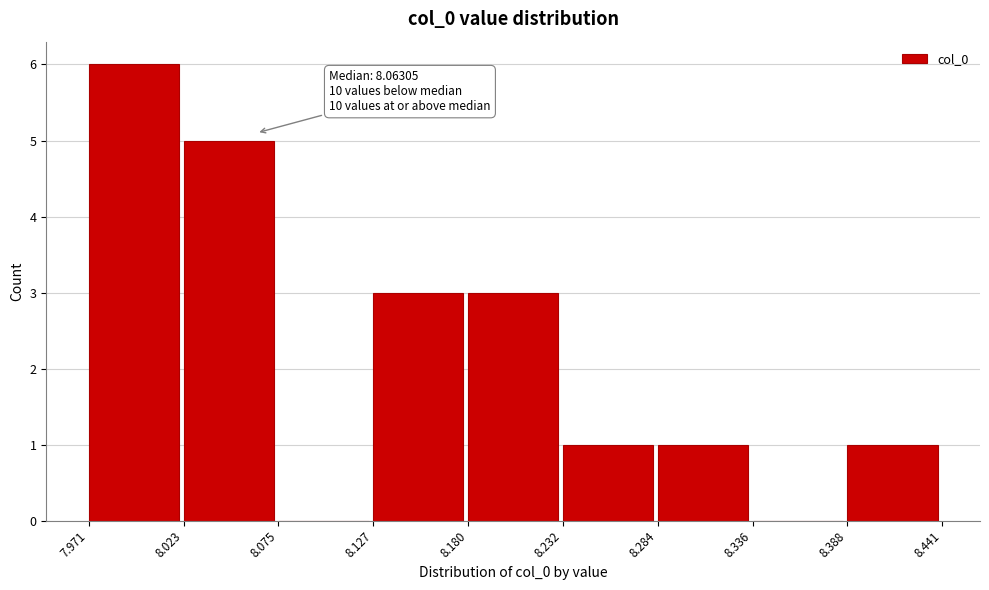

Over which range of the x-axis is the bar tallest?

7.971 to 8.023